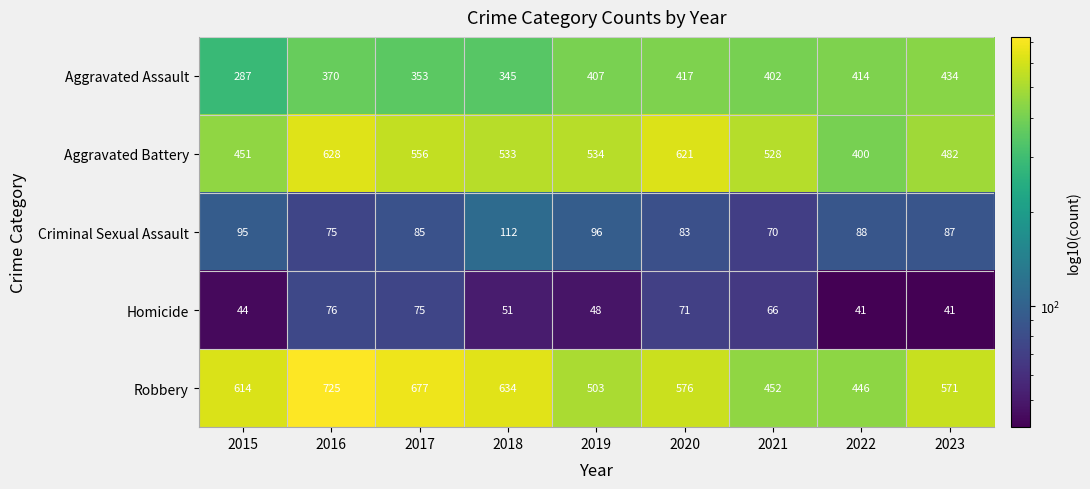

What is the greatest value displayed?

725